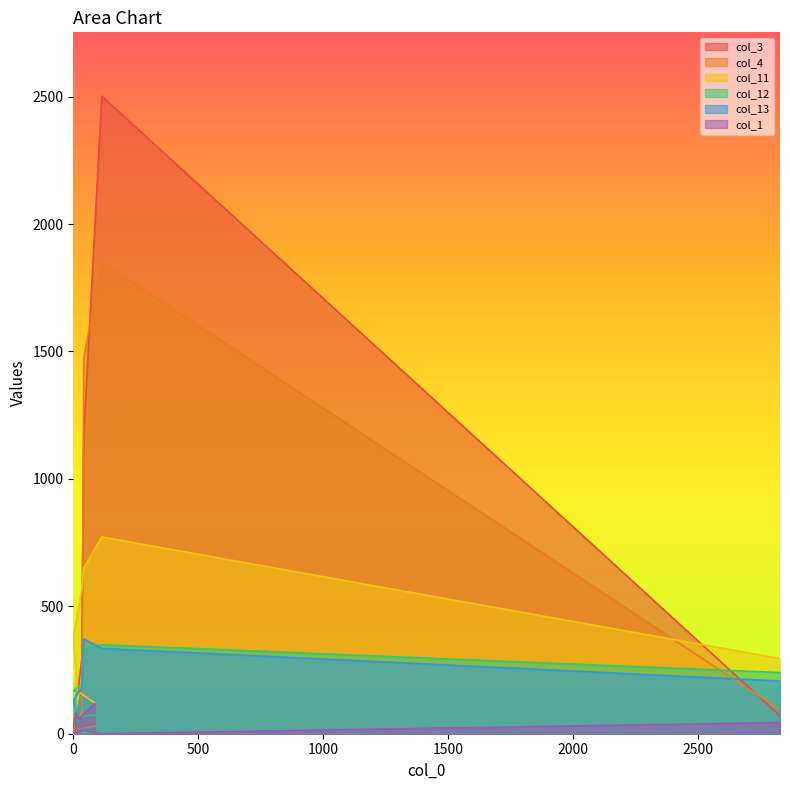

What is the greatest value displayed?

2502